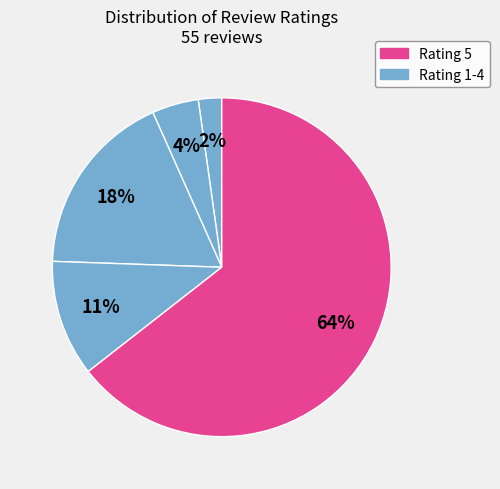

To the nearest percent, what is the average slice percentage?

20%